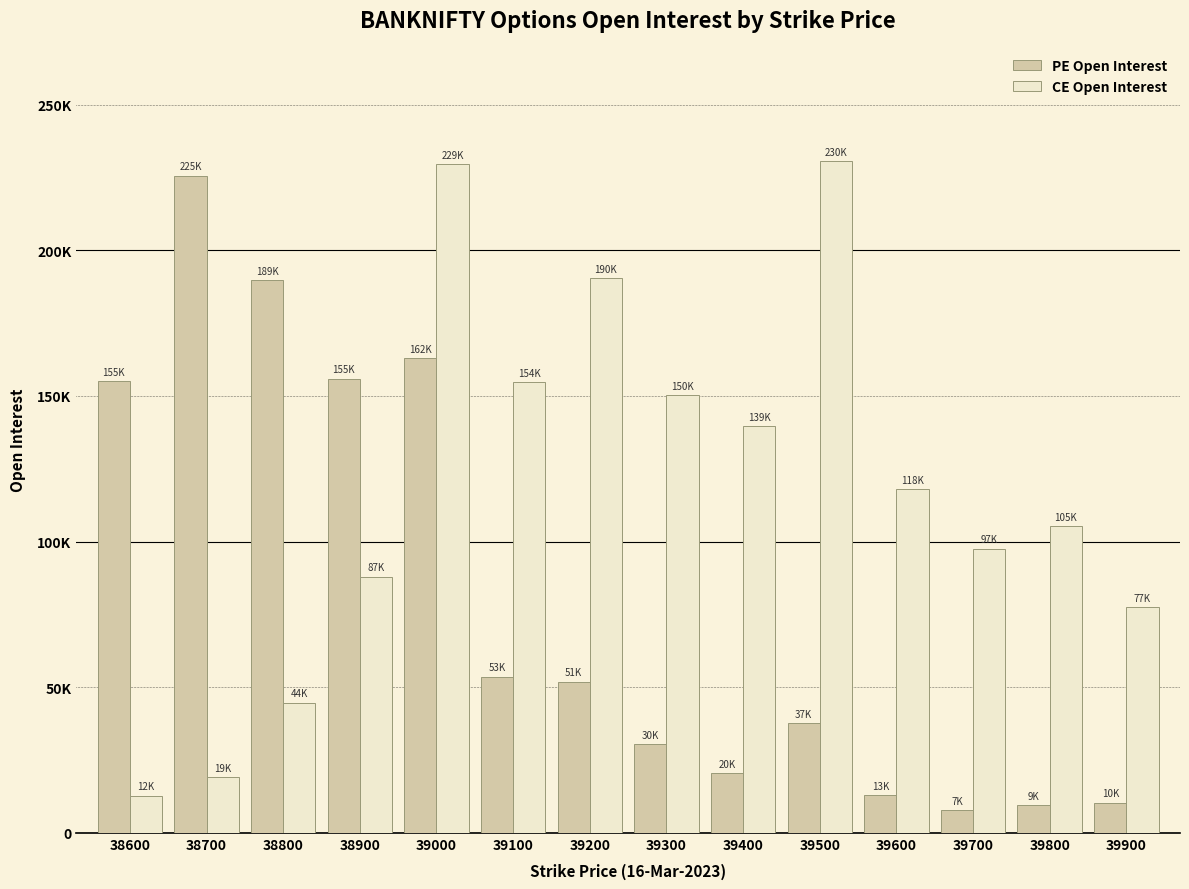

Reading left to right, transcribe all the data shown in this chart.

PE Open Interest: 38600=155095	38700=225654	38800=189803	38900=155936	39000=162890	39100=53658	39200=51929	39300=30323	39400=20533	39500=37630	39600=13011	39700=7759	39800=9374	39900=10384
CE Open Interest: 38600=12750	38700=19189	38800=44687	38900=87965	39000=229623	39100=154776	39200=190554	39300=150158	39400=139551	39500=230573	39600=118106	39700=97608	39800=105290	39900=77428